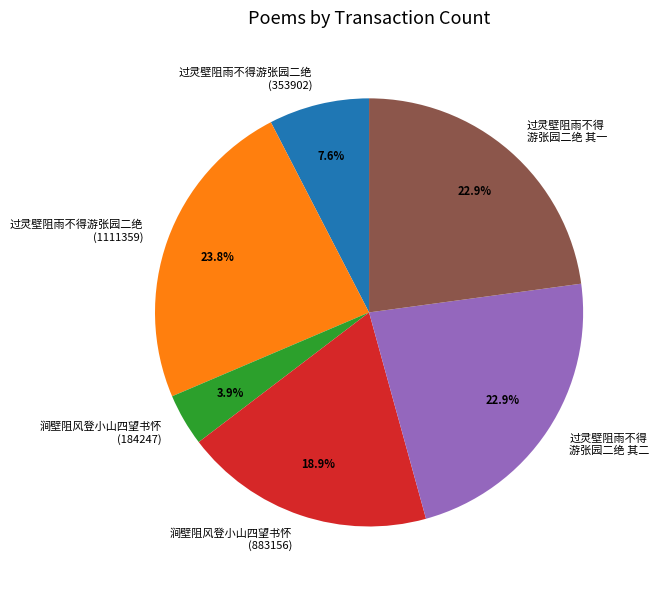

Does any single category account for the majority?

No